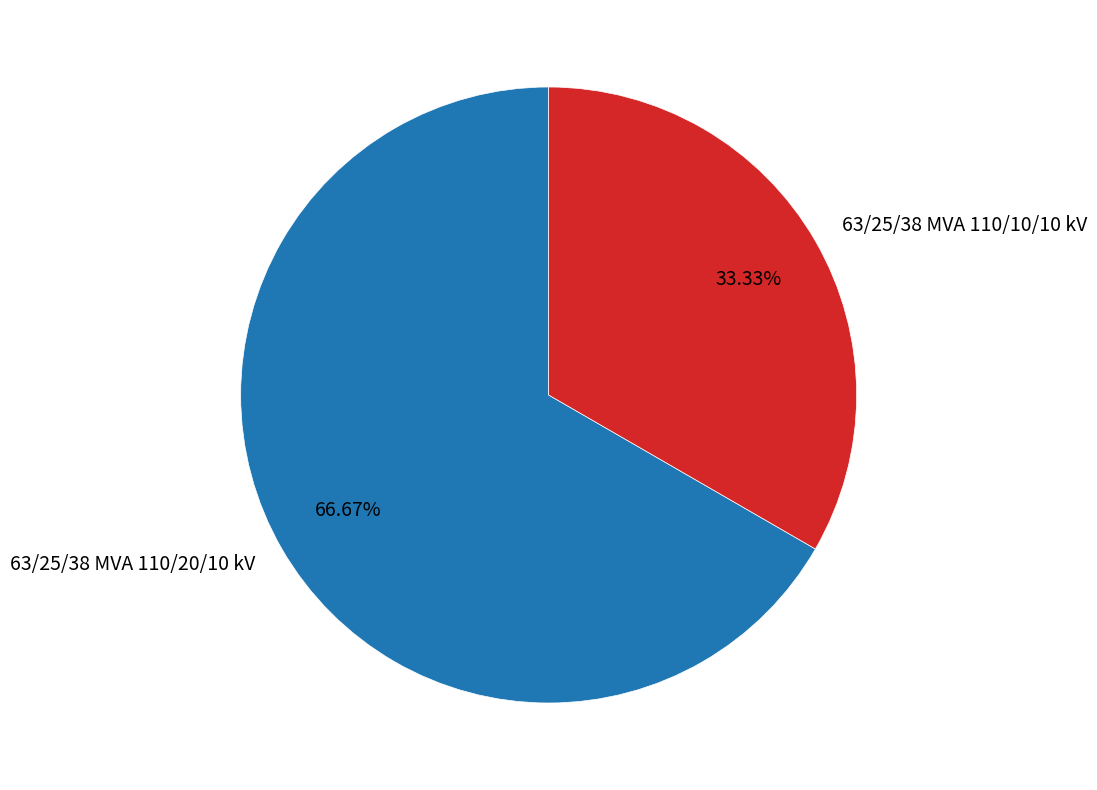

How many segments does this pie chart have?

2